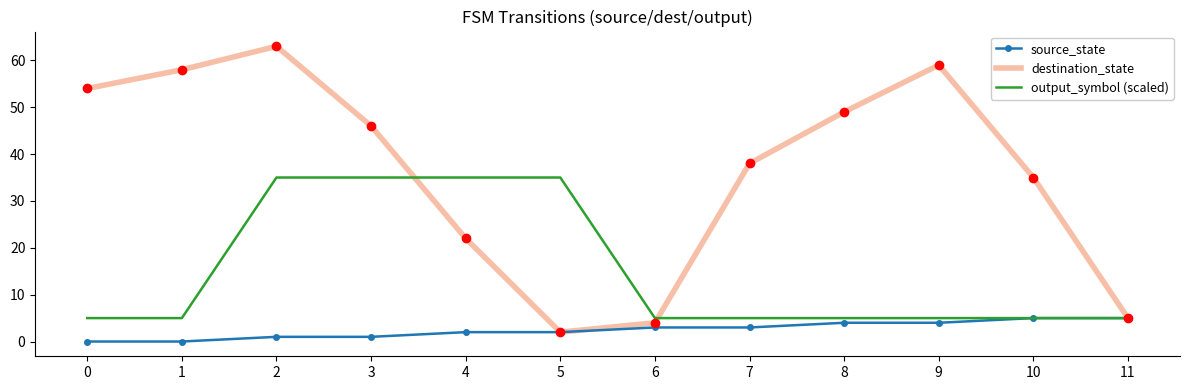

Rank the series at 4 from lowest to highest value.

source_state, destination_state, output_symbol (scaled)